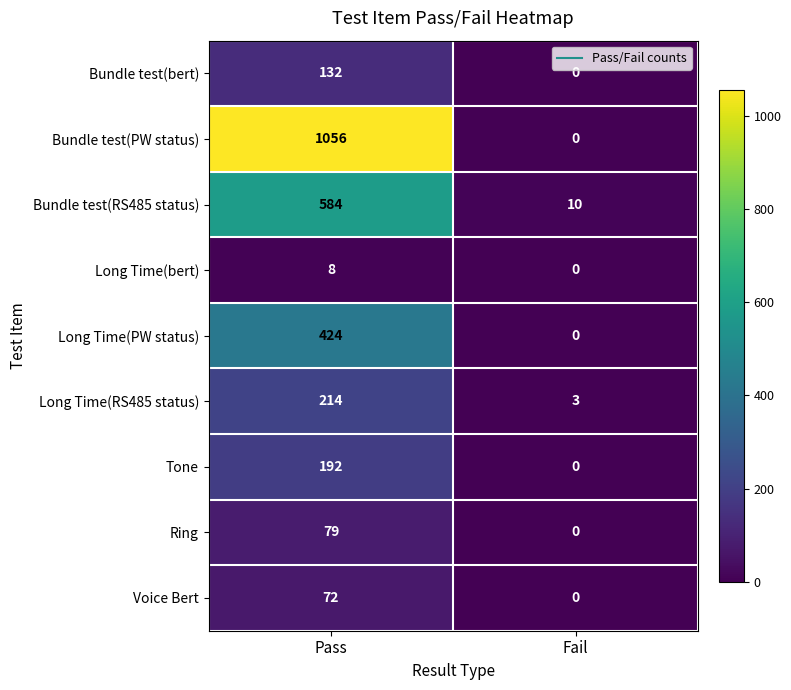

At Pass, list the series in order from smallest to largest.

Long Time(bert), Voice Bert, Ring, Bundle test(bert), Tone, Long Time(RS485 status), Long Time(PW status), Bundle test(RS485 status), Bundle test(PW status)